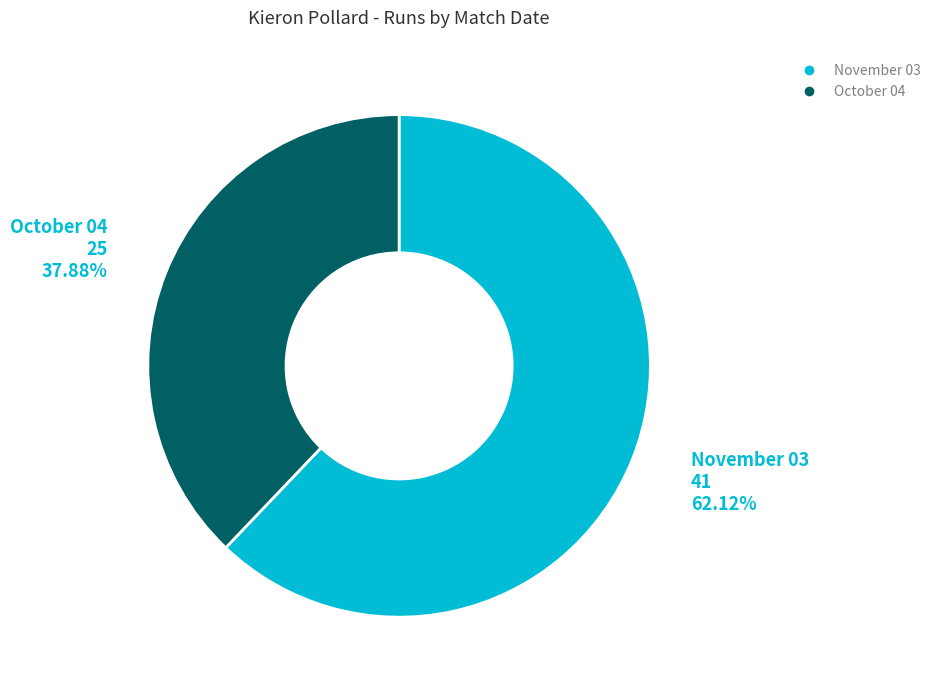

What is the largest slice in the pie chart?

November 03